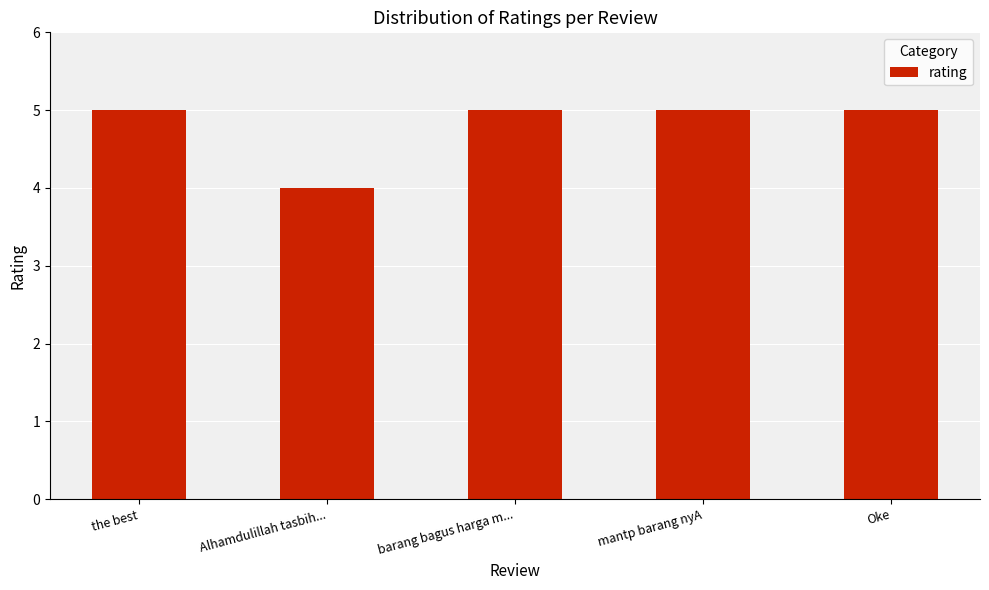

What is the difference between the maximum and minimum values?

1